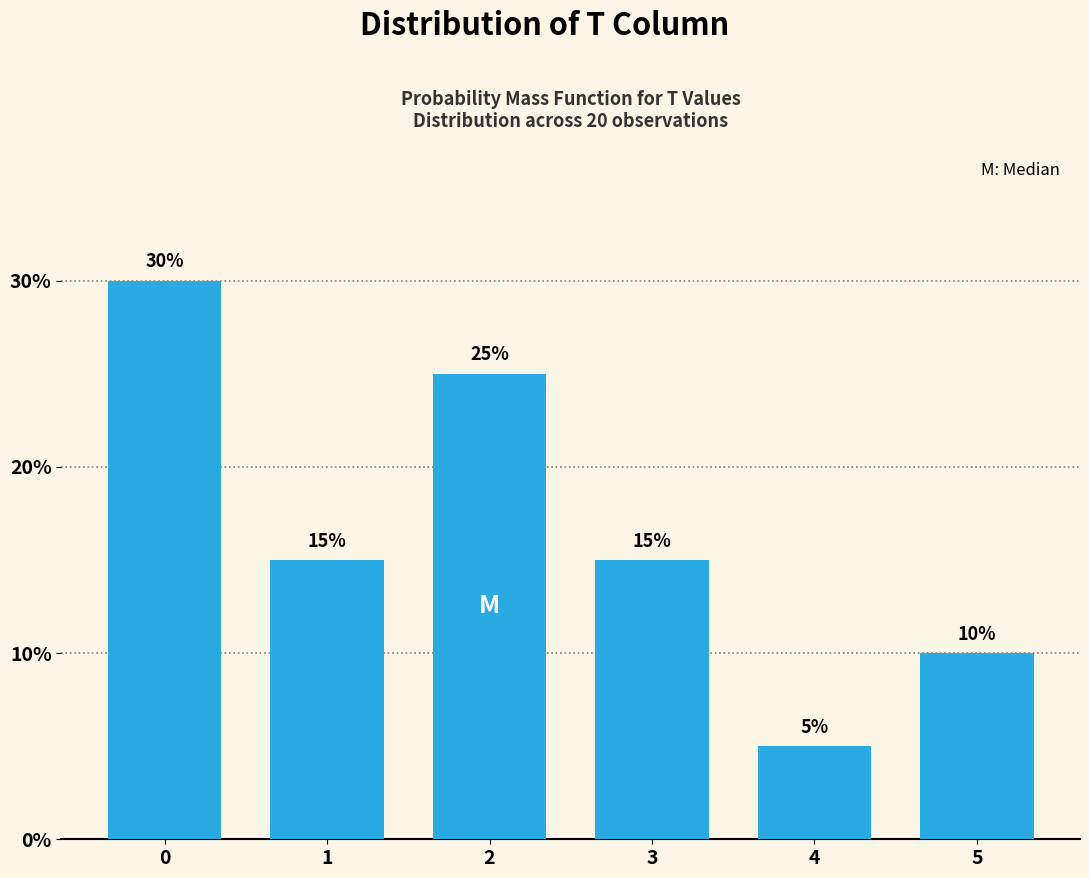

Reading left to right, transcribe all the data shown in this chart.

0=30	1=15	2=25	3=15	4=5	5=10